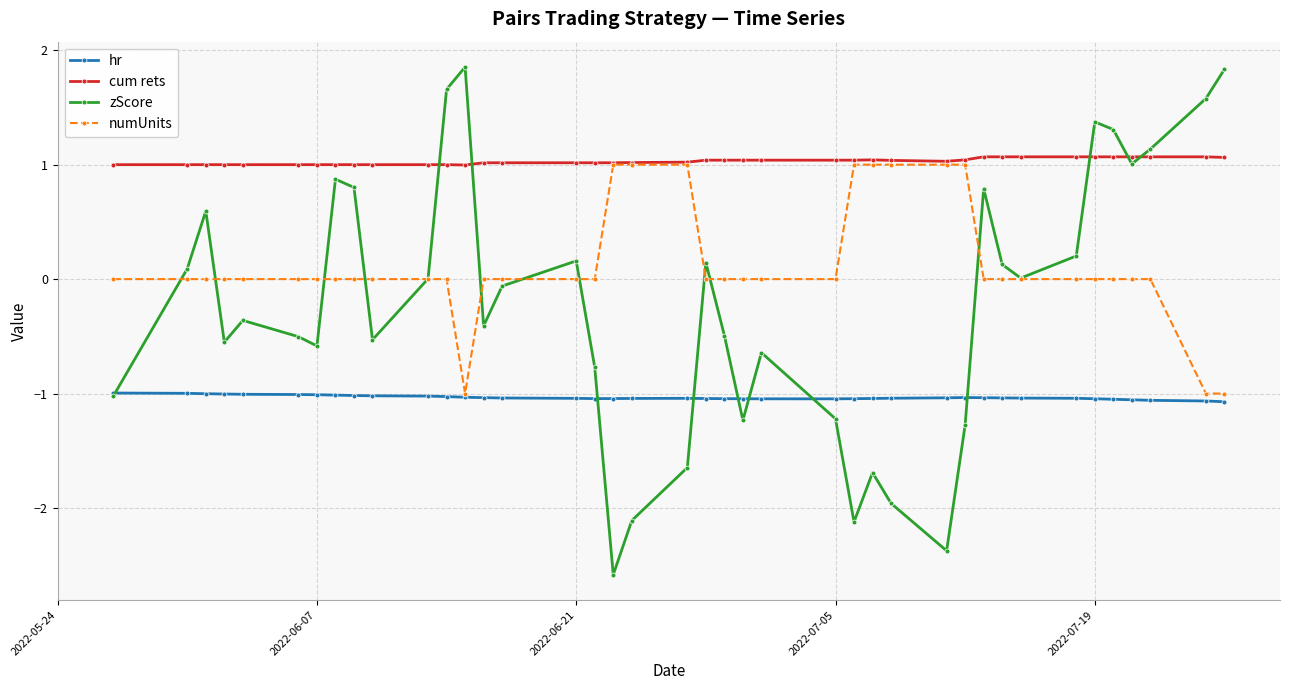

Which series has the largest range (max minus min)?

zScore